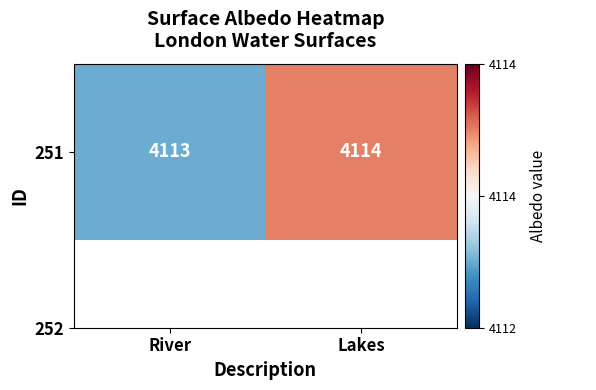

Reading left to right, what are all the values shown in this chart?

4113	4114